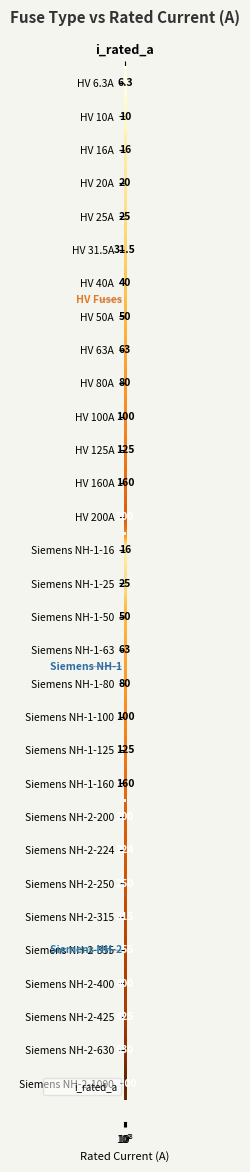

What is the maximum value shown in the chart?

1000.0